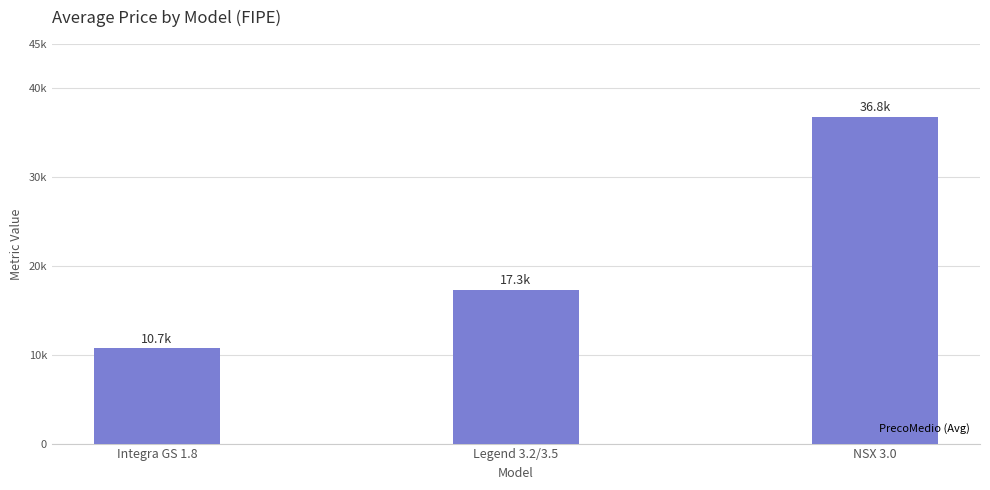

What is the label of the 2nd bar from the left?

Legend 3.2/3.5